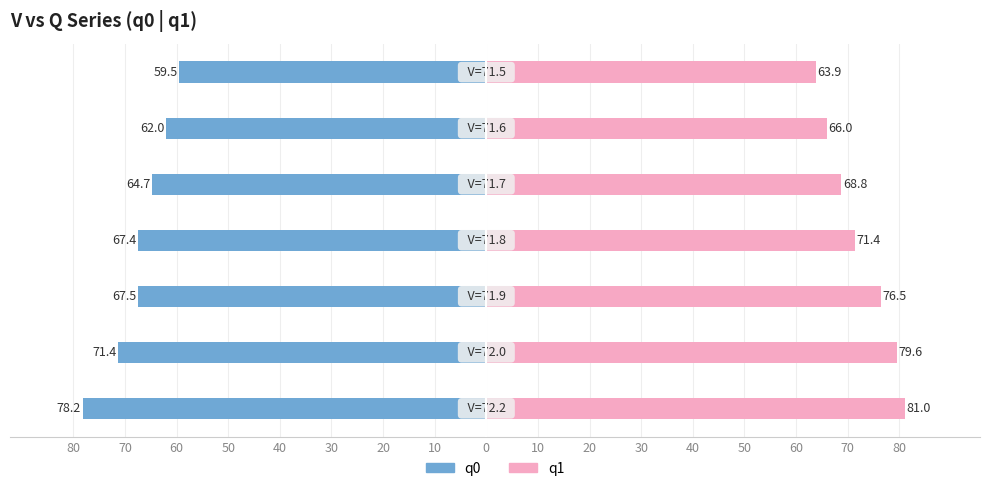

What are all the series names shown in the legend?

q0 (left), q1 (right)